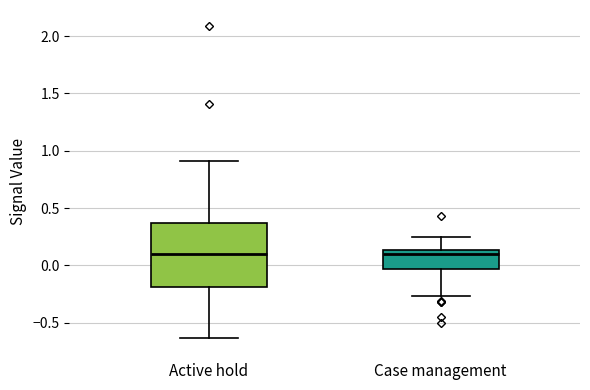

Where is the lower edge of the box for Active hold on the y-axis? The values are not printed on the chart, so give them approximately, as read against the axis.

-0.20